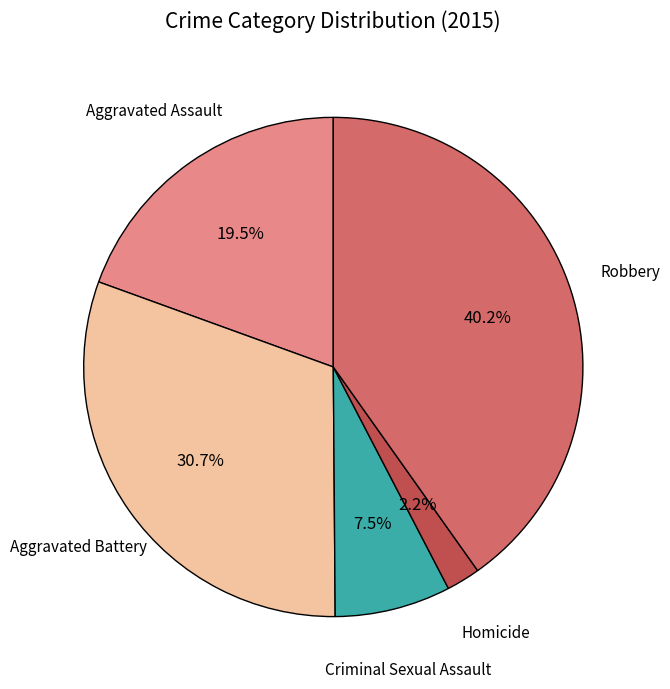

Which category has the biggest portion of the pie?

Robbery